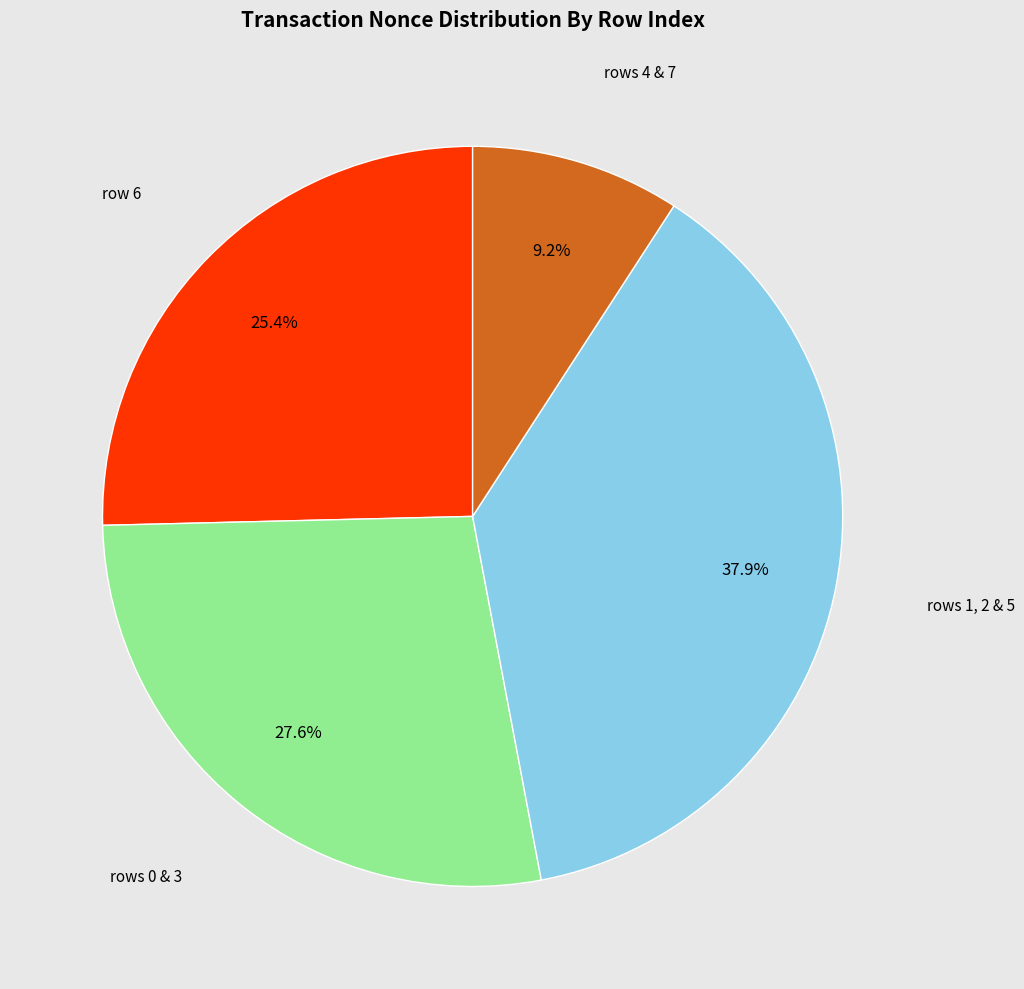

How many segments does this pie chart have?

4